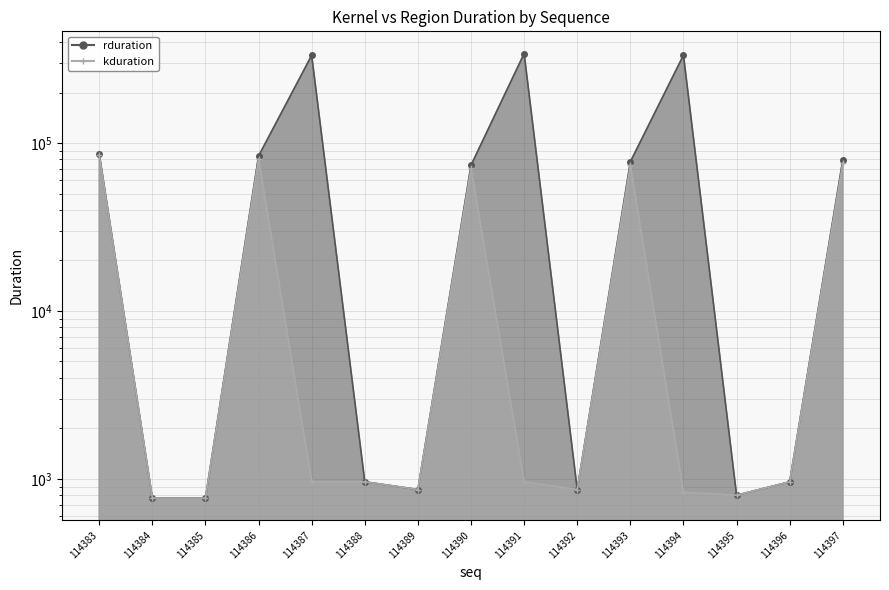

True or false: kduration has more than 0 points higher than both neighbors.

True